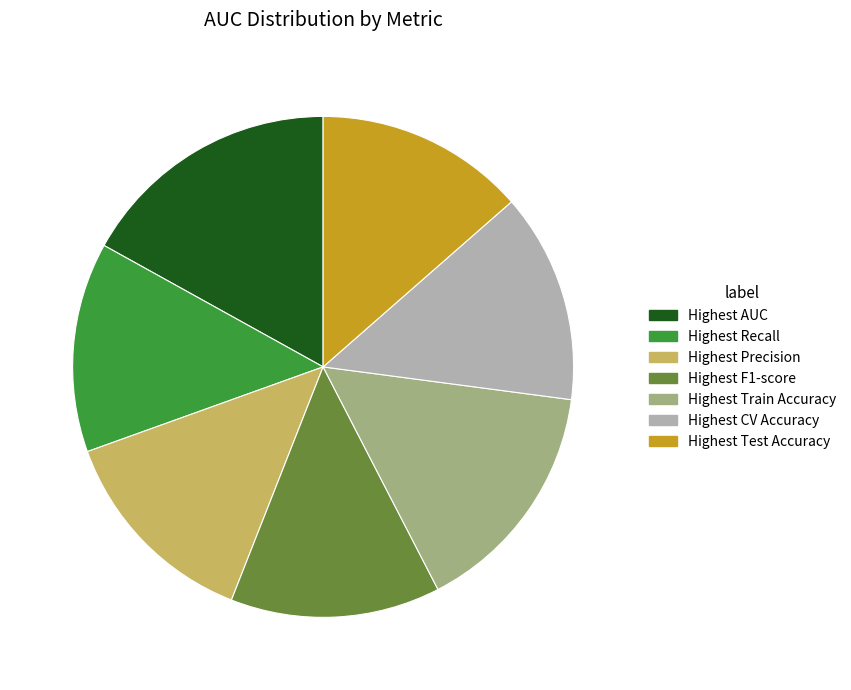

Is the sum of Highest F1-score and Highest Test Accuracy greater than half?

No